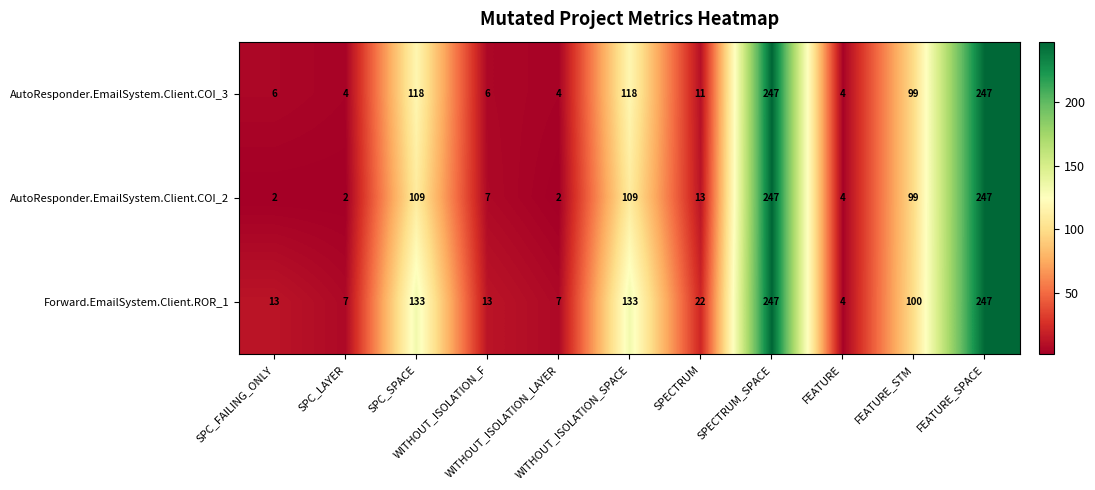

Which series has the largest range (max minus min)?

AutoResponder.EmailSystem.Client.COI_2